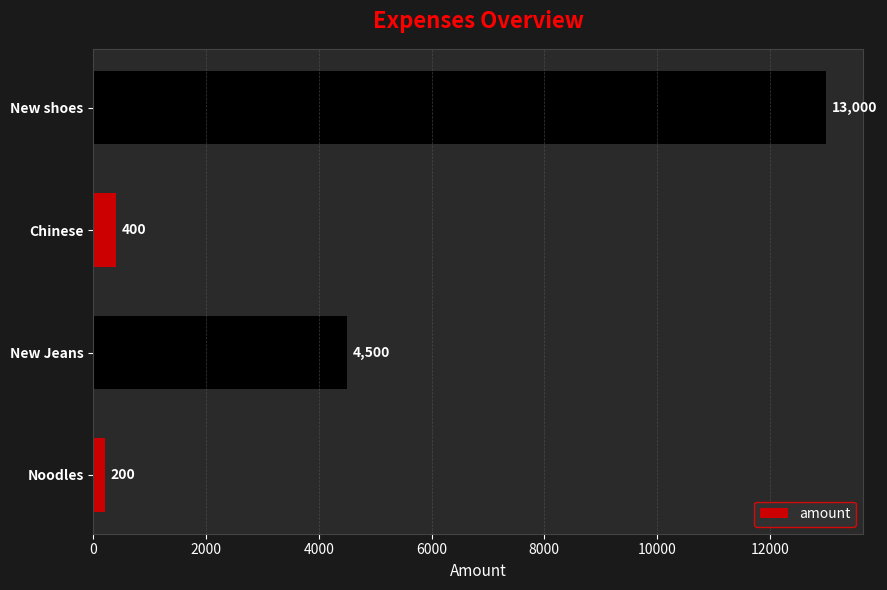

What is the difference between the maximum and minimum values?

12800